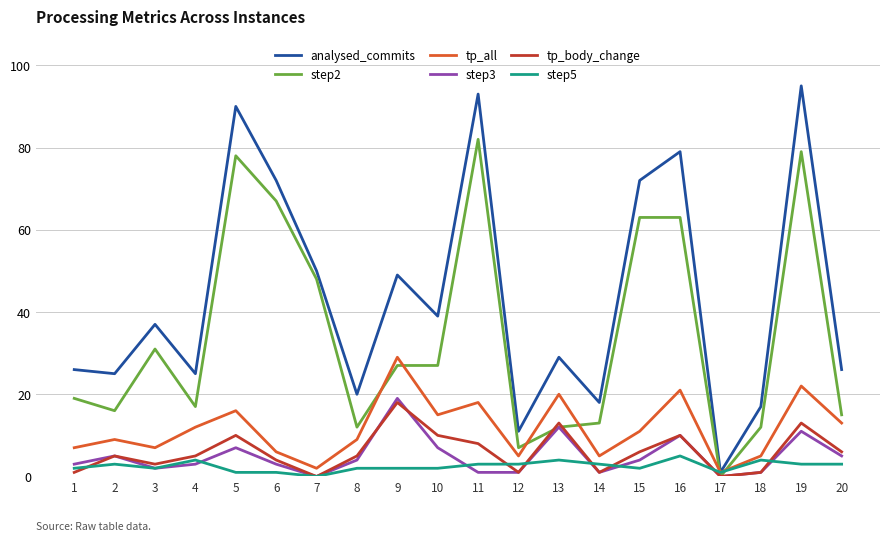

Which series ends up on top after the final intersection of step5 and tp_body_change?

tp_body_change